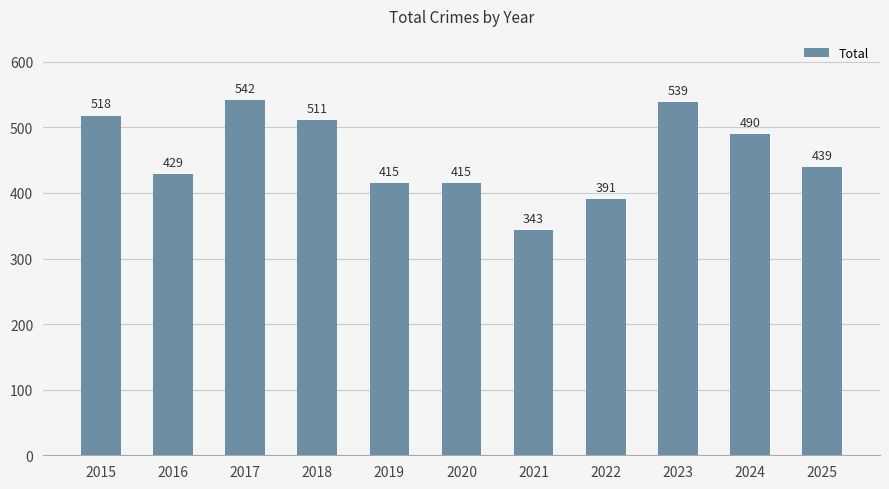

Between 2015 and 2025, which is larger?

2015